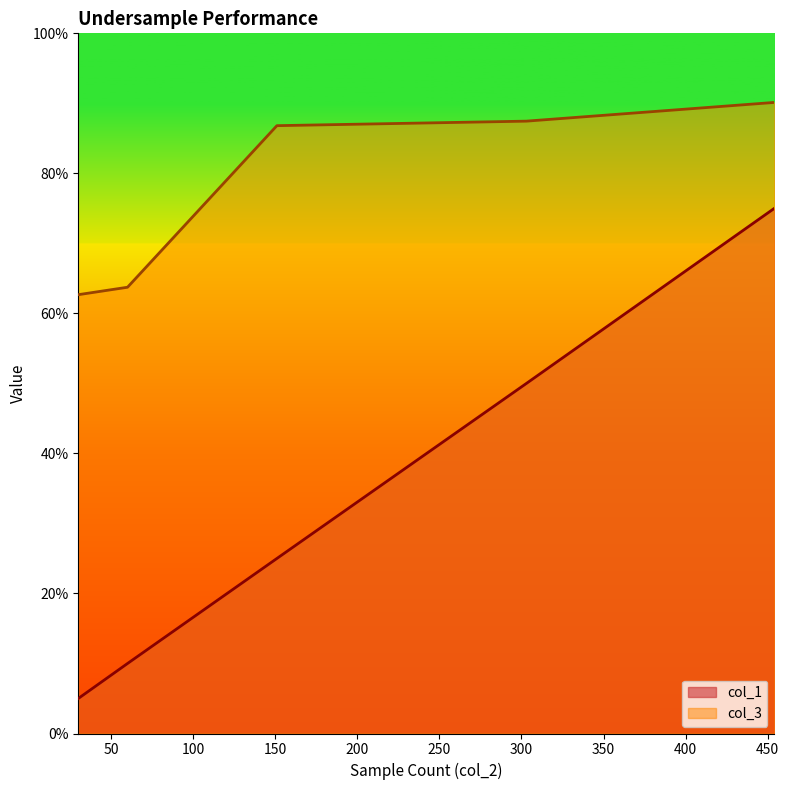

At how many categories does at least one series exceed 0?

5